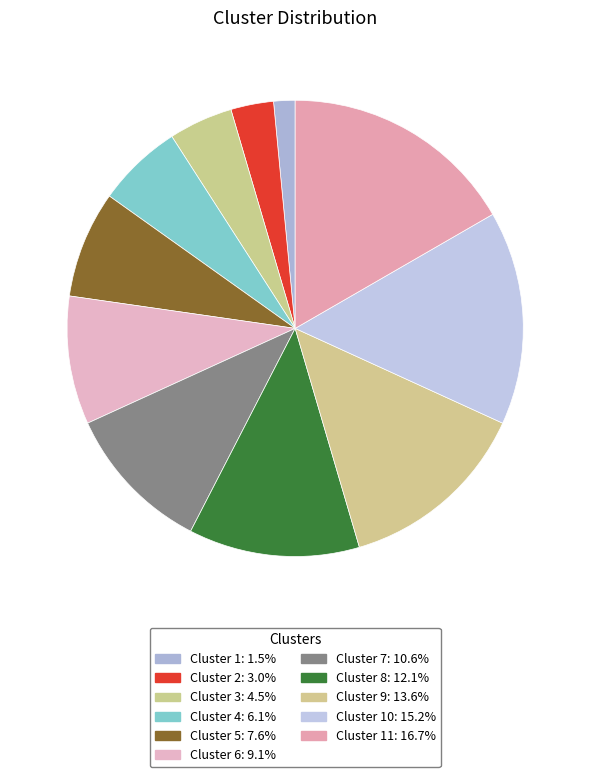

Rank the categories by value from highest to lowest.

Cluster 11, Cluster 10, Cluster 9, Cluster 8, Cluster 7, Cluster 6, Cluster 5, Cluster 4, Cluster 3, Cluster 2, Cluster 1